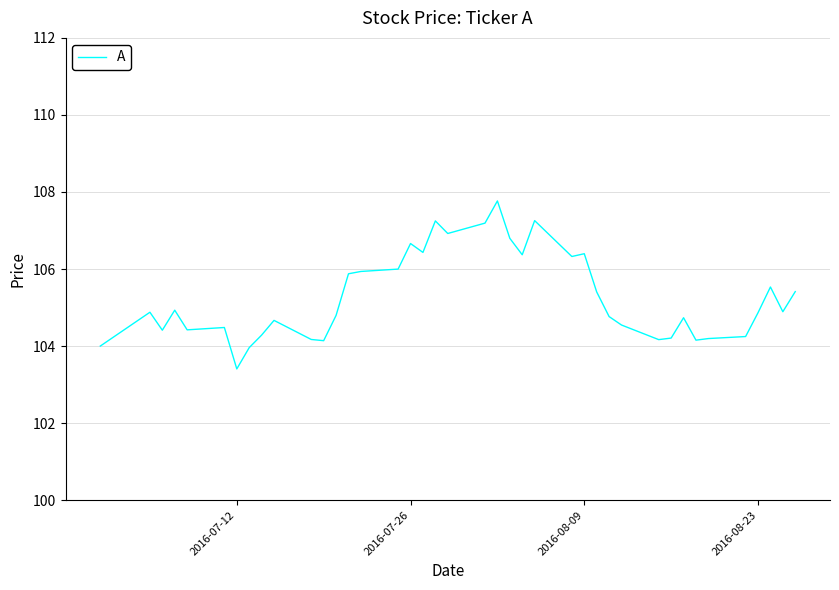

What is the sum of all values?

4210.9